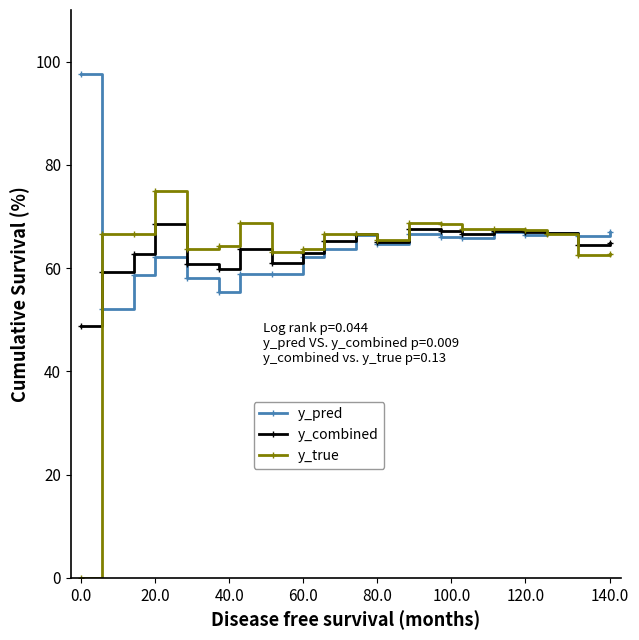

What is the value of the y_pred point at the 5th from the left?

58.0